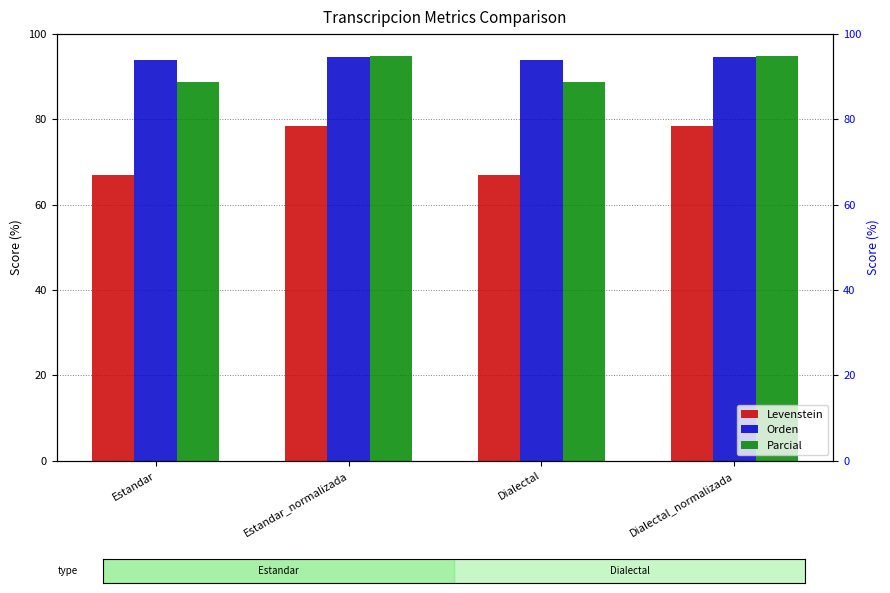

Which series changed the most between Estandar_normalizada and Dialectal?

Levenstein